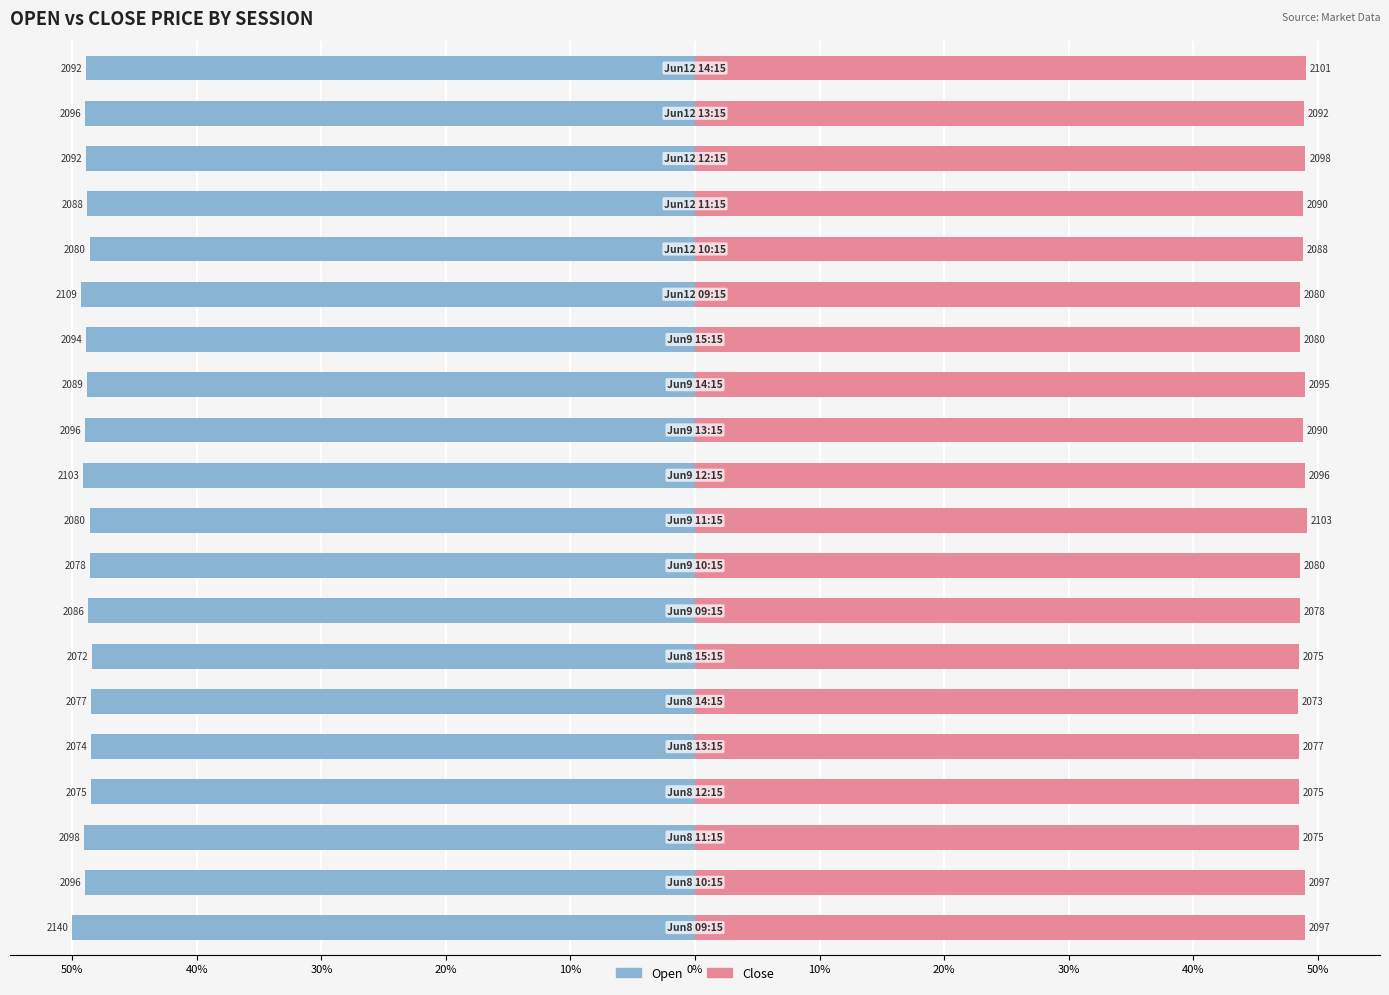

The value of Open at 20% is -48.7. True or false?

True